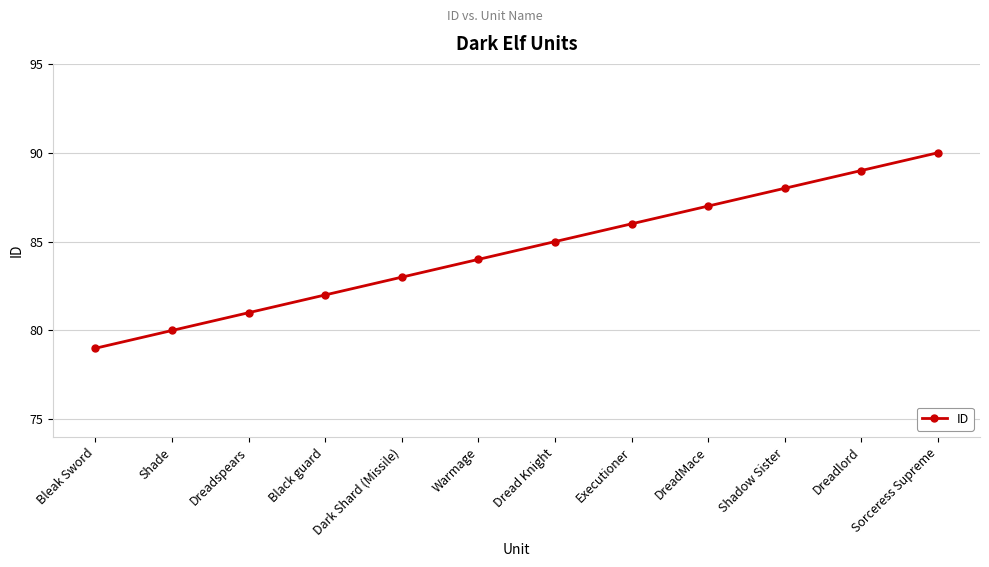

What is the sum of all values?

1014